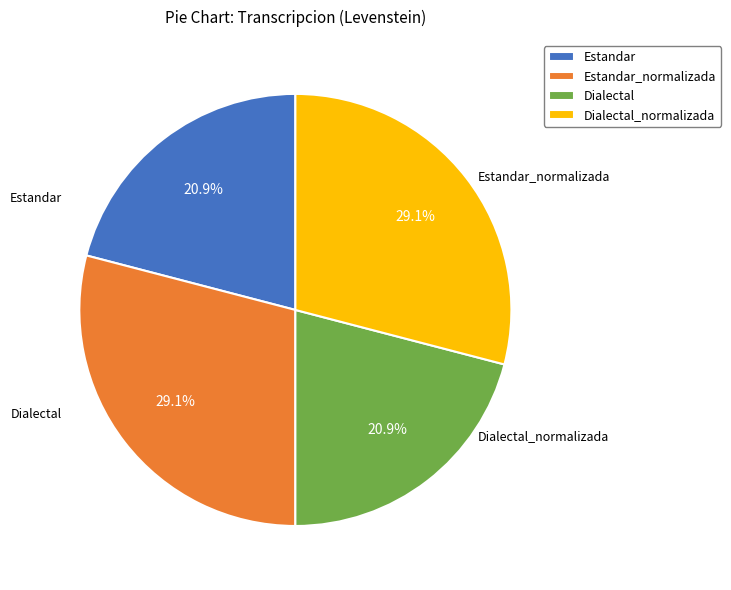

Between Estandar and Estandar_normalizada, which is larger?

Estandar_normalizada